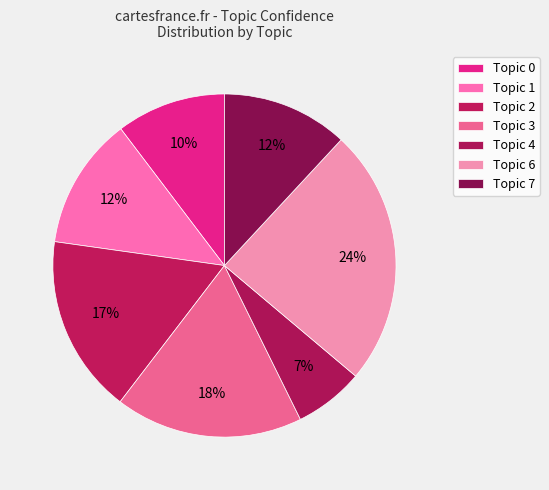

Is there a majority slice in this chart?

No